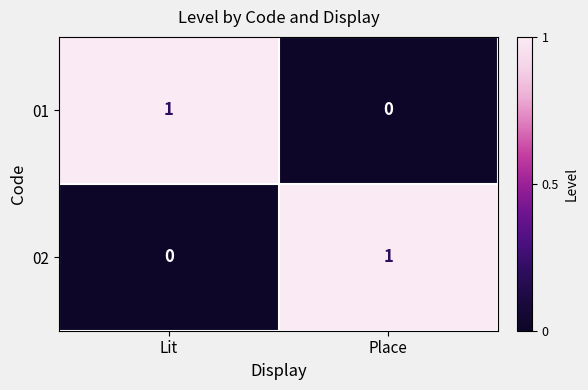

At which label is 02 closest to 0?

Lit